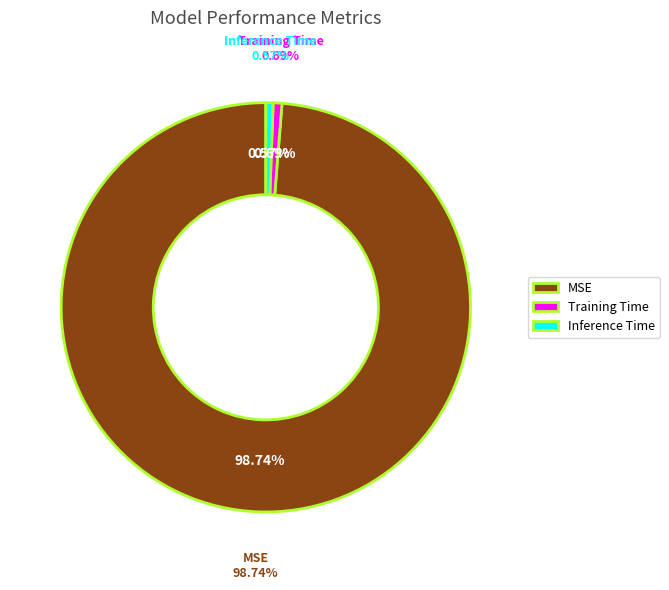

To the nearest percent, what portion does Inference Time represent?

1%